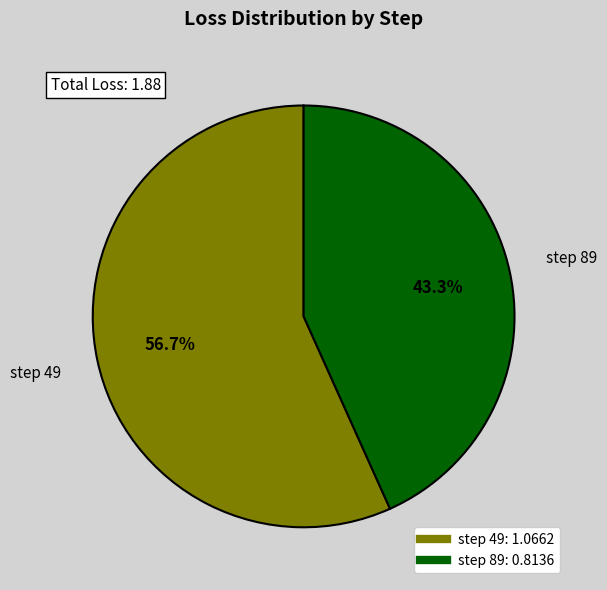

To the nearest percent, what is the difference between the largest and smallest slice percentages?

13%